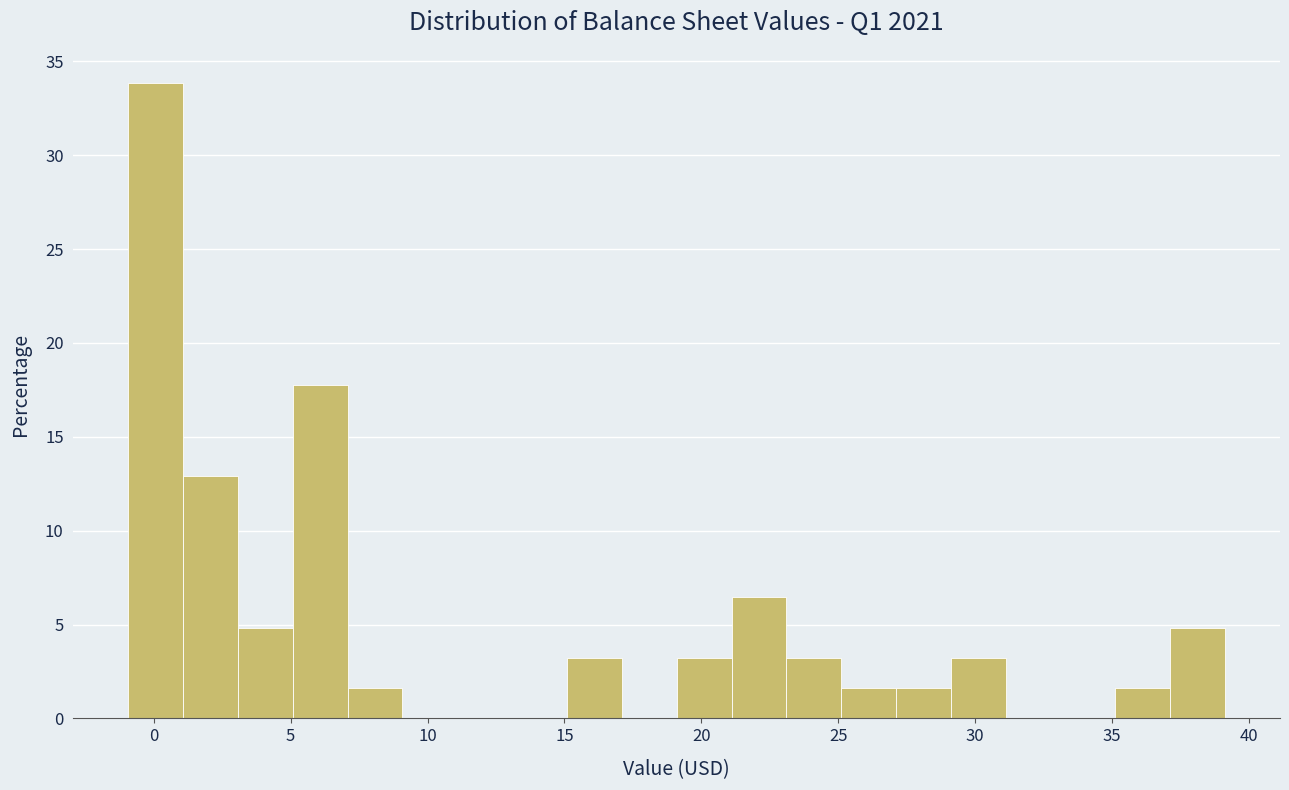

Over which range of the x-axis is the bar tallest?

-1 to 1